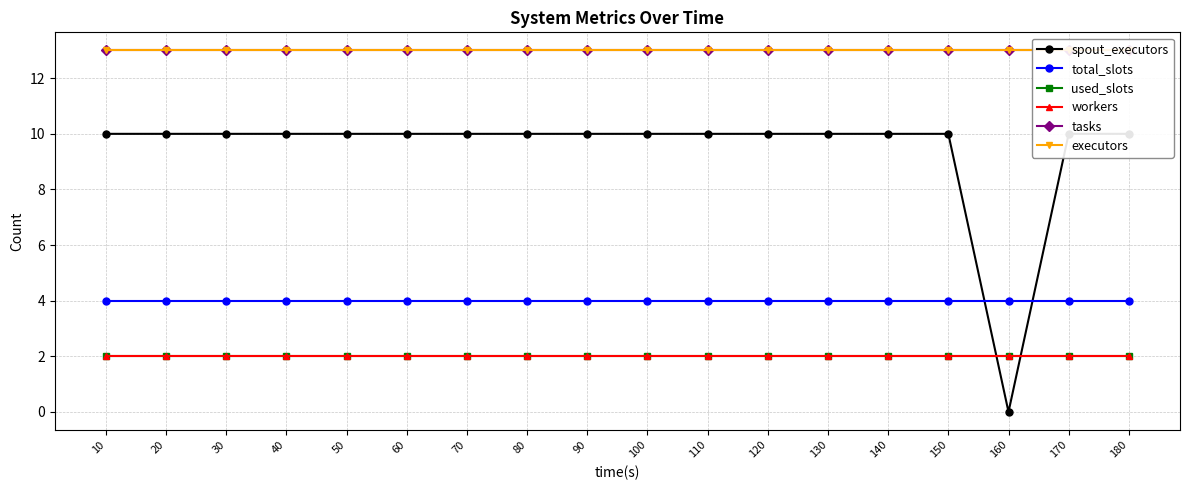

What is the spread (max minus min) of values at 130?

11